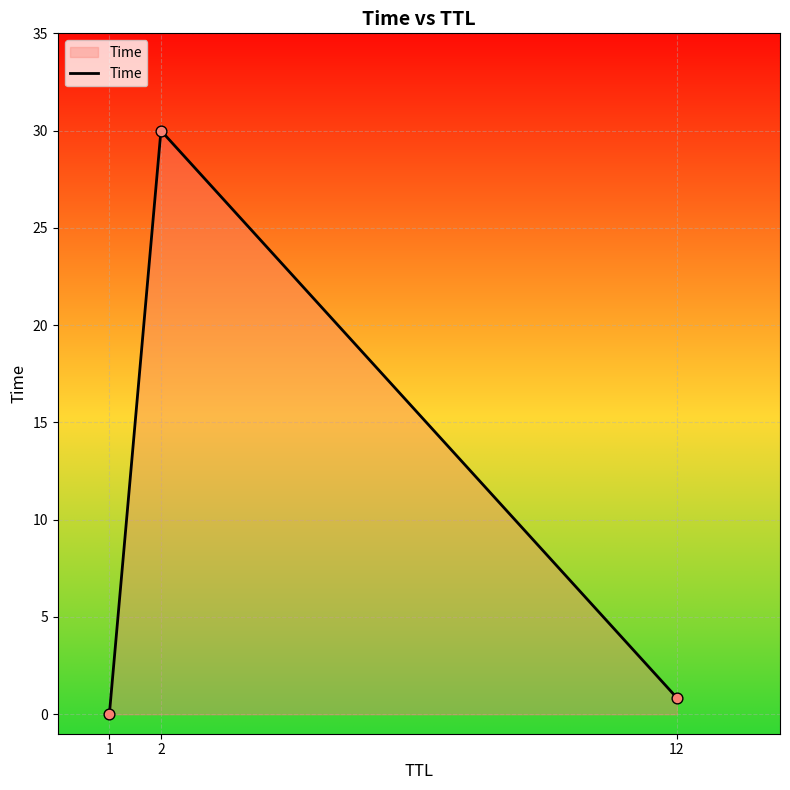

Which has a higher value, 12 or 1?

12